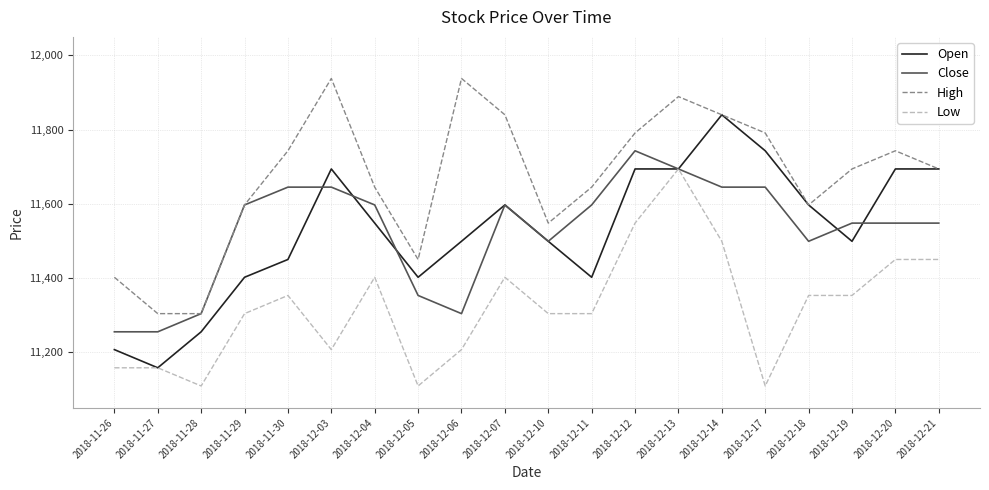

Is it true that Open equals 11597 at 2018-12-07?

True